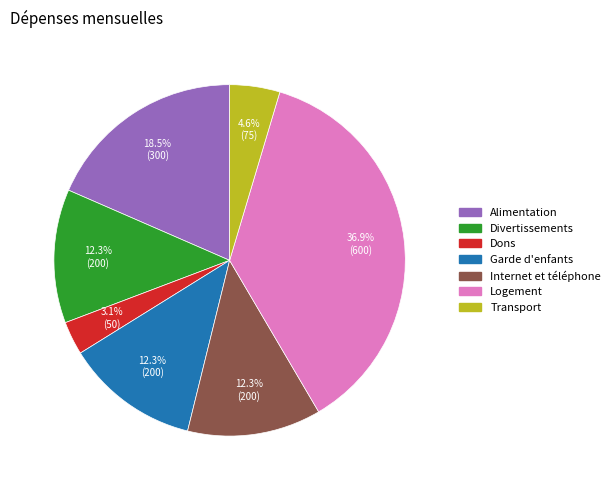

To the nearest percent, what is the average slice percentage?

14%